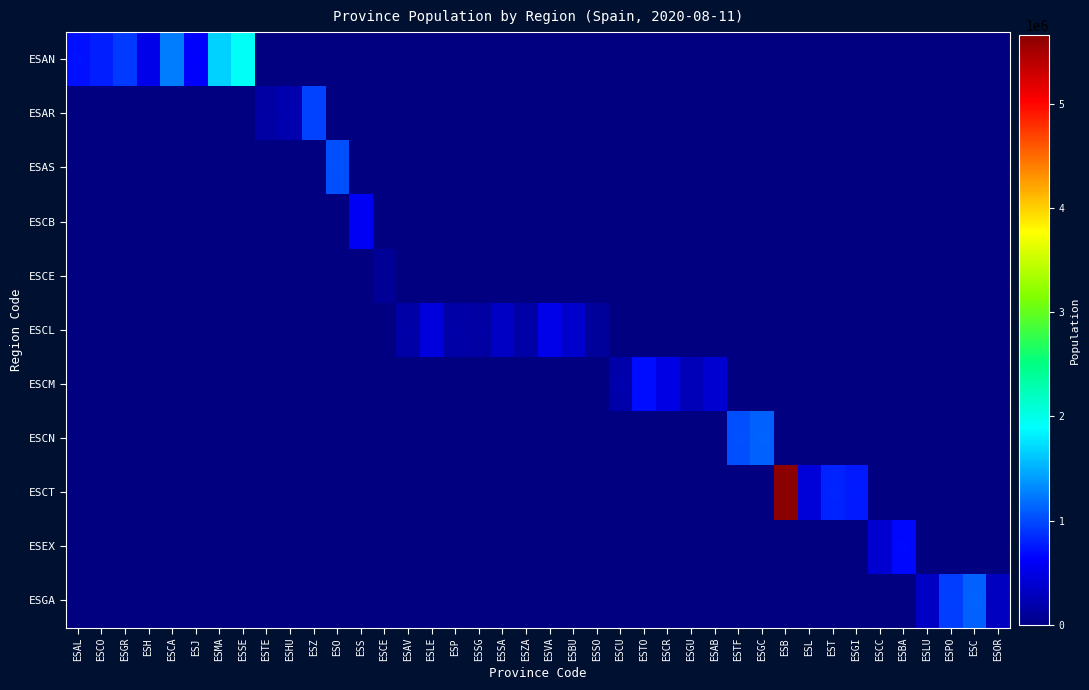

Count the number of categories in the chart.

40